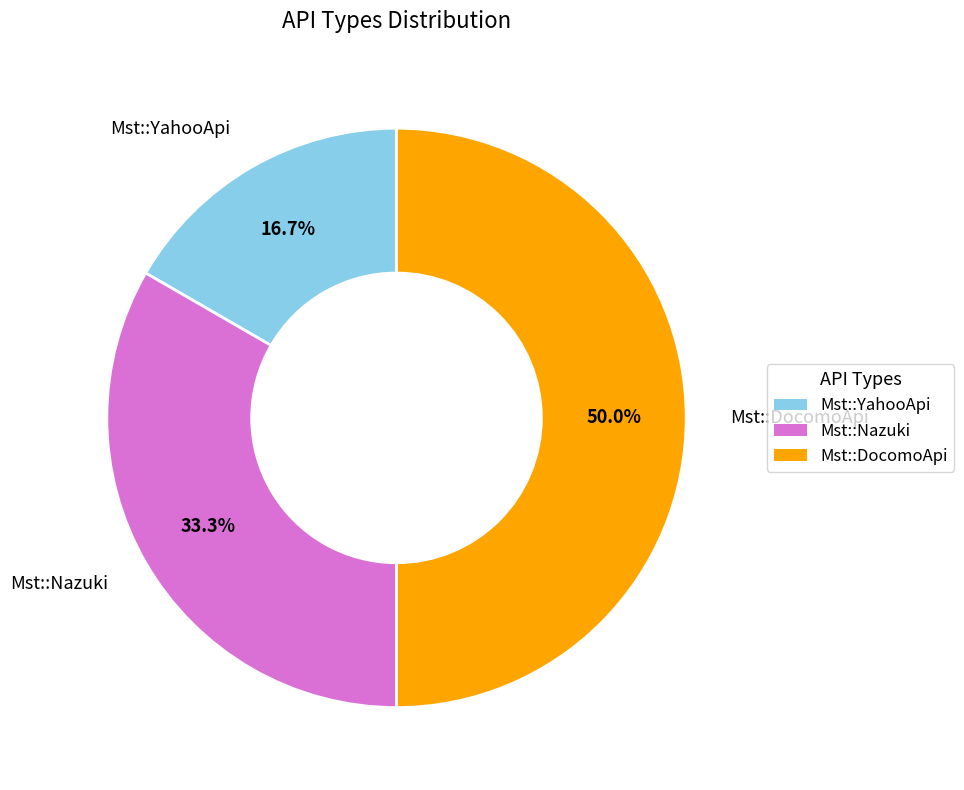

To the nearest percent, what is the difference between the Mst::Nazuki and Mst::YahooApi slice percentages?

17%